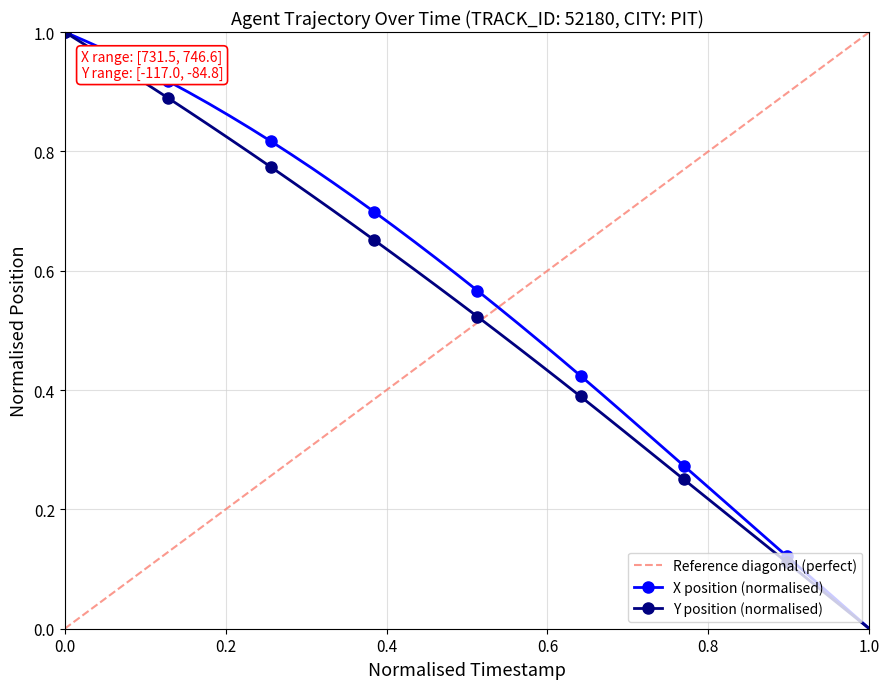

True or false: Y position (normalised) has more than 0 points higher than both neighbors.

False